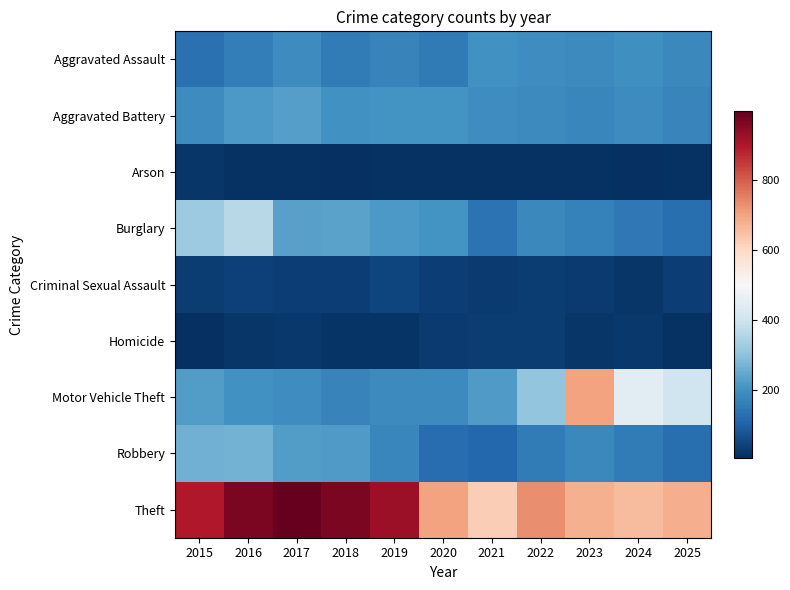

Which has a higher value, 2024 or 2023?

2024